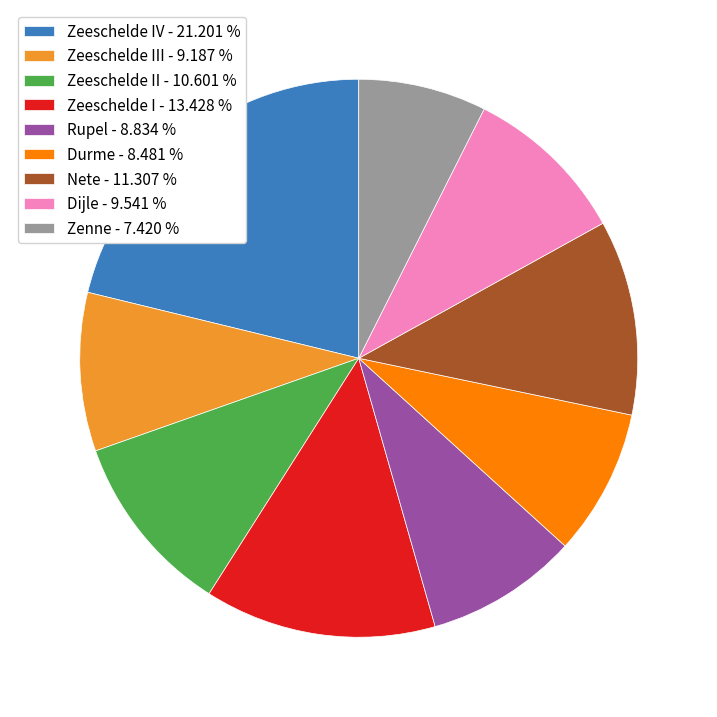

Is the sum of Rupel - 8.834 % and Zeeschelde II - 10.601 % greater than half?

No